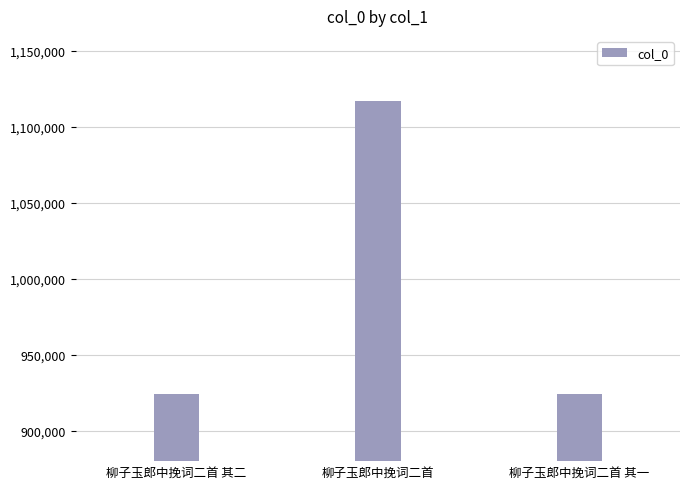

Between 柳子玉郎中挽词二首 其一 and 柳子玉郎中挽词二首, which is larger?

柳子玉郎中挽词二首